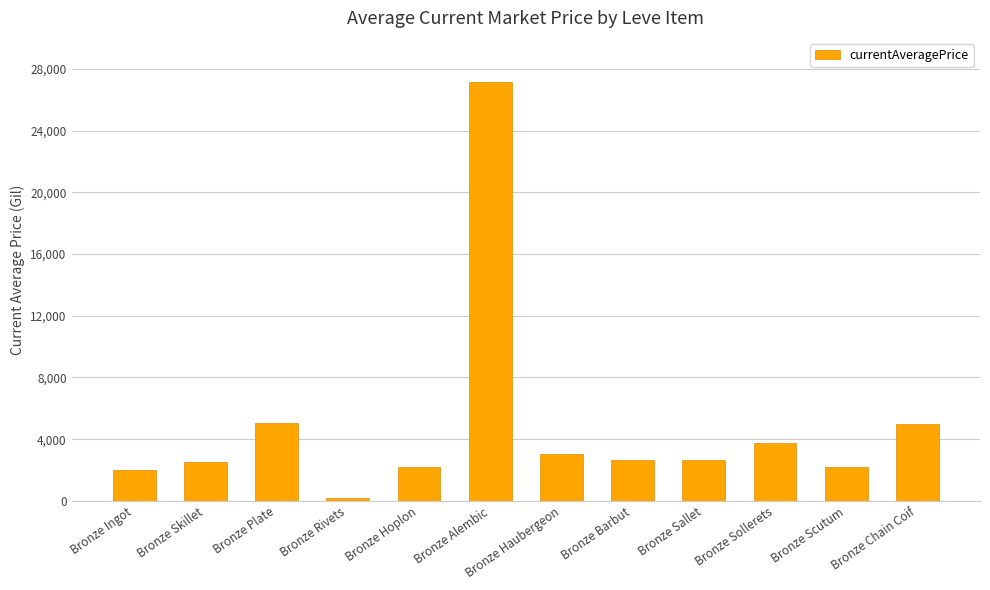

Is it true that the value at Bronze Plate is 5071.0?

True